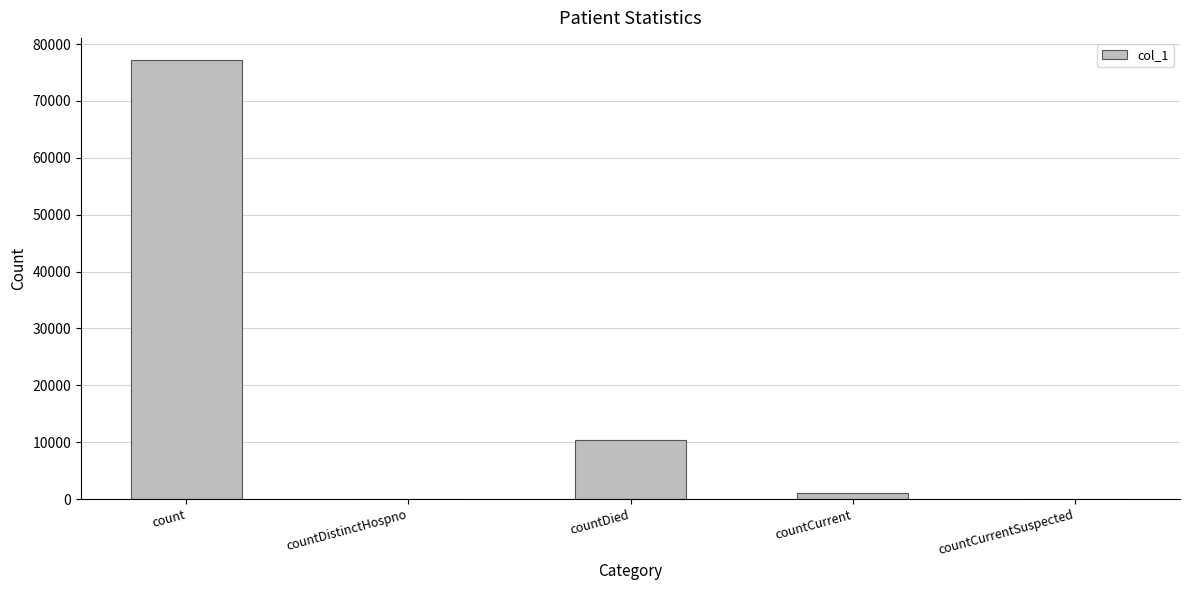

At which category does the chart reach its peak across all series?

count